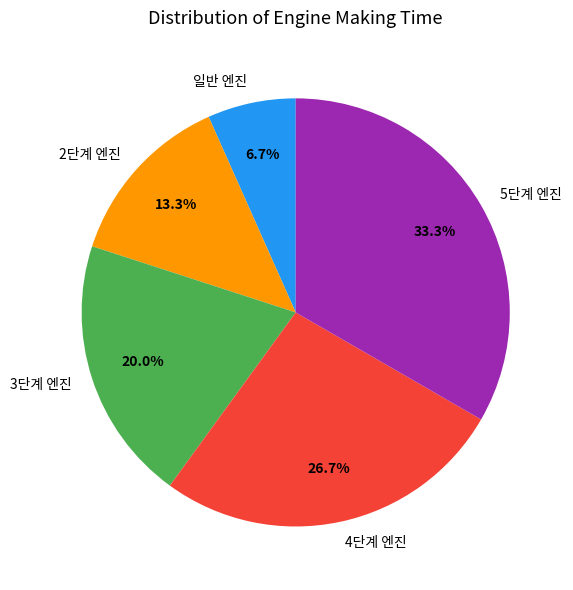

Which category has the biggest portion of the pie?

5단계 엔진